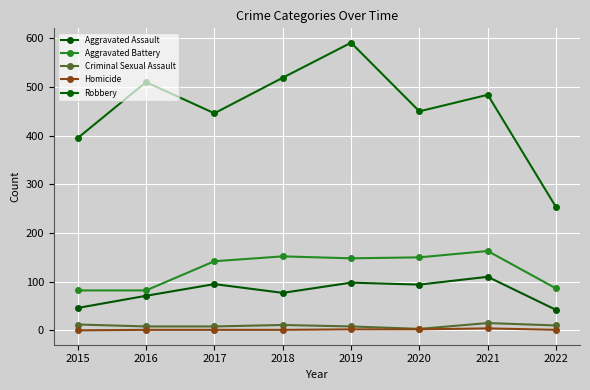

True or false: Aggravated Battery has a value of 142 at 2017.

True